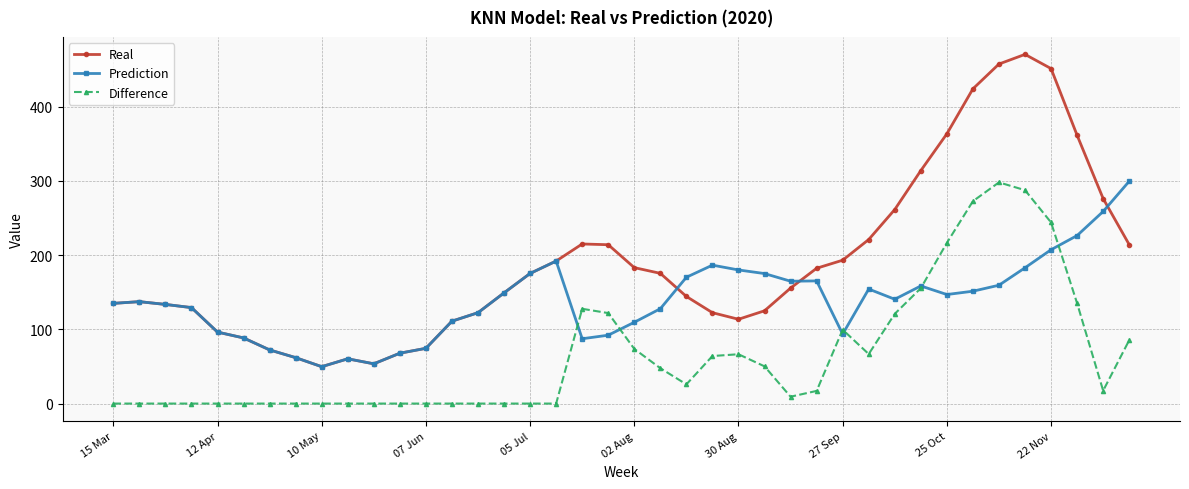

What is the average value of the Difference series?

65.1